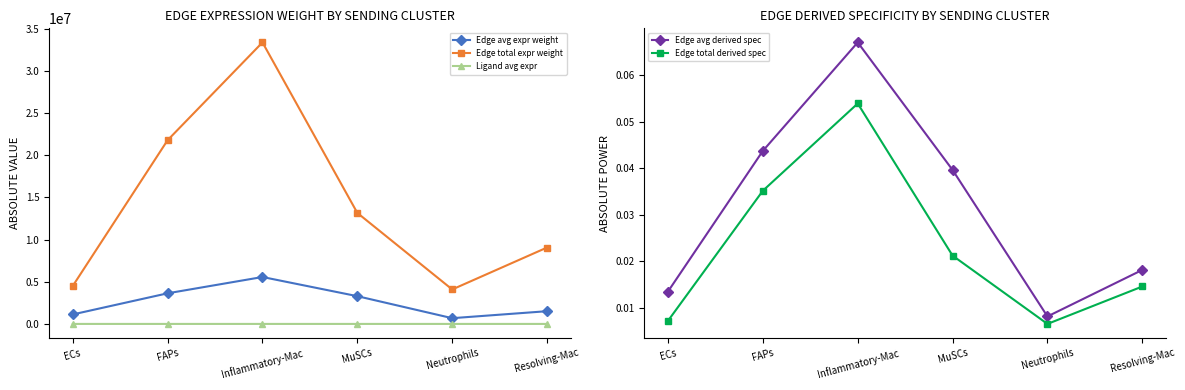

True or false: Edge avg expr weight and Edge avg derived spec intersect in this chart.

False